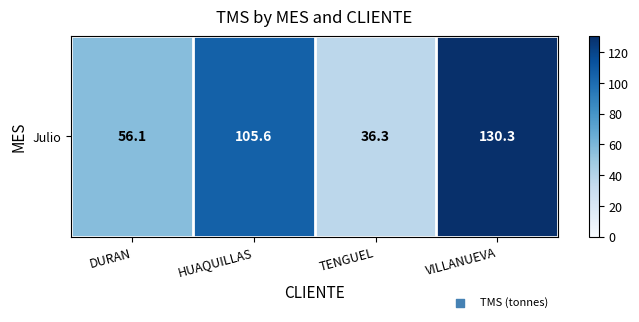

The value at HUAQUILLAS is 72.7. True or false?

False